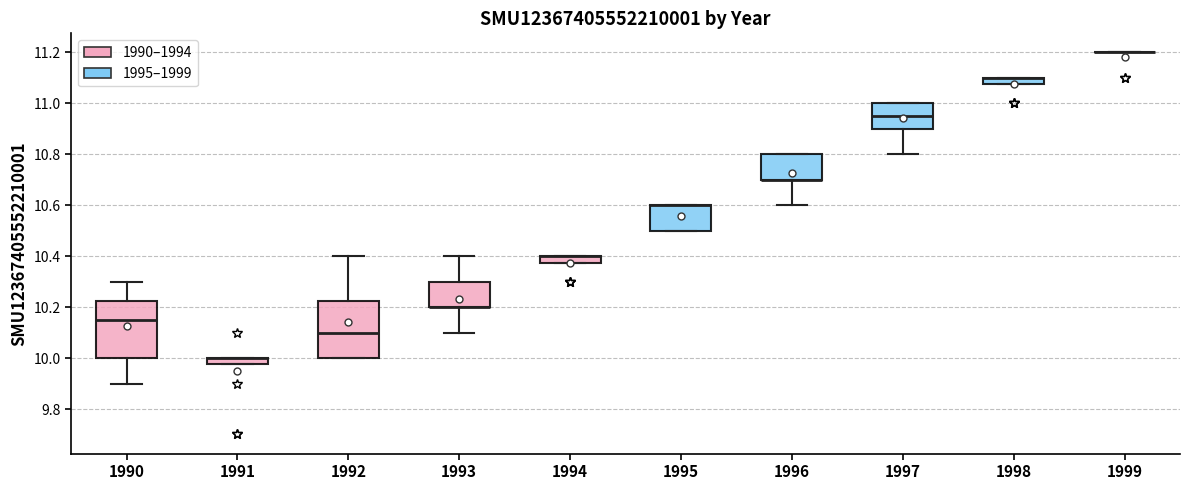

Where is the upper edge of the box at x = 1992 on the y-axis? The values are not printed on the chart, so give them approximately, as read against the axis.

10.22